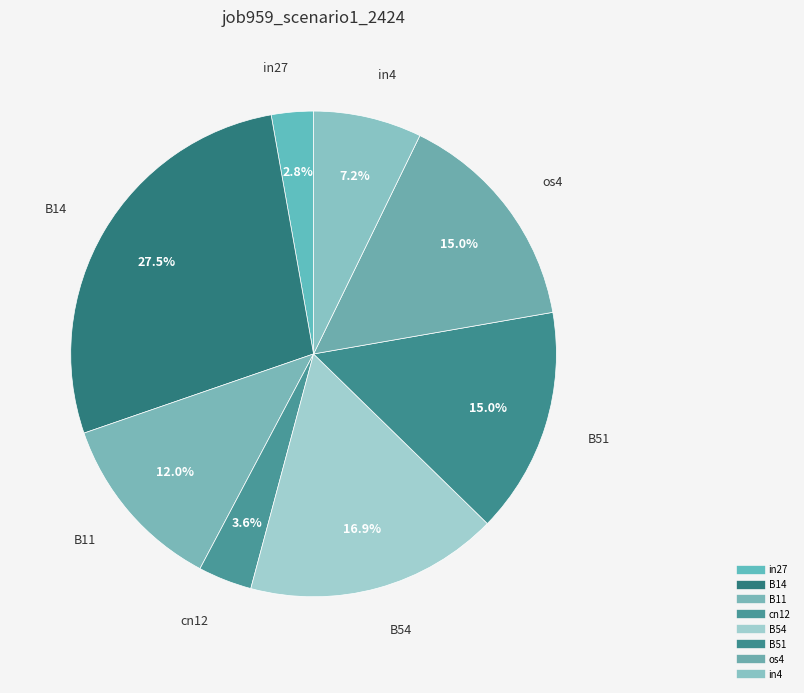

What percentage is NOT represented by os4?

85.0%